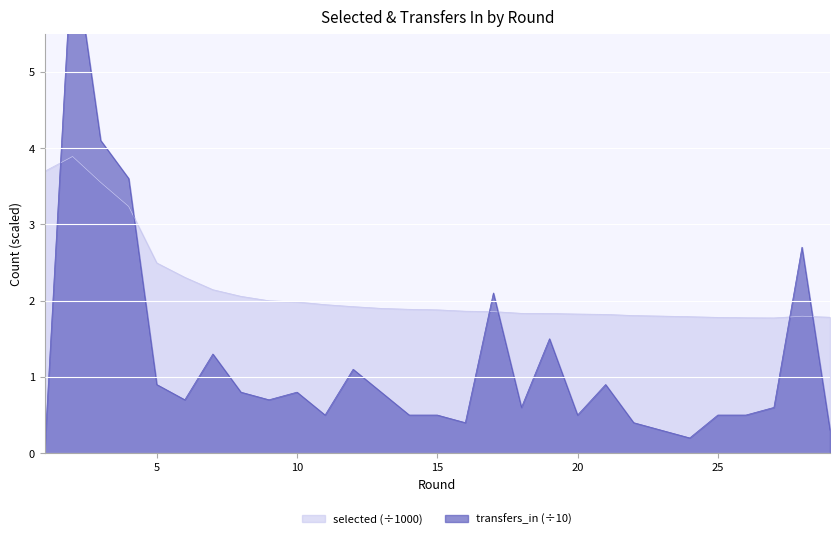

Which series ends up on top after the final intersection of selected and transfers_in?

selected